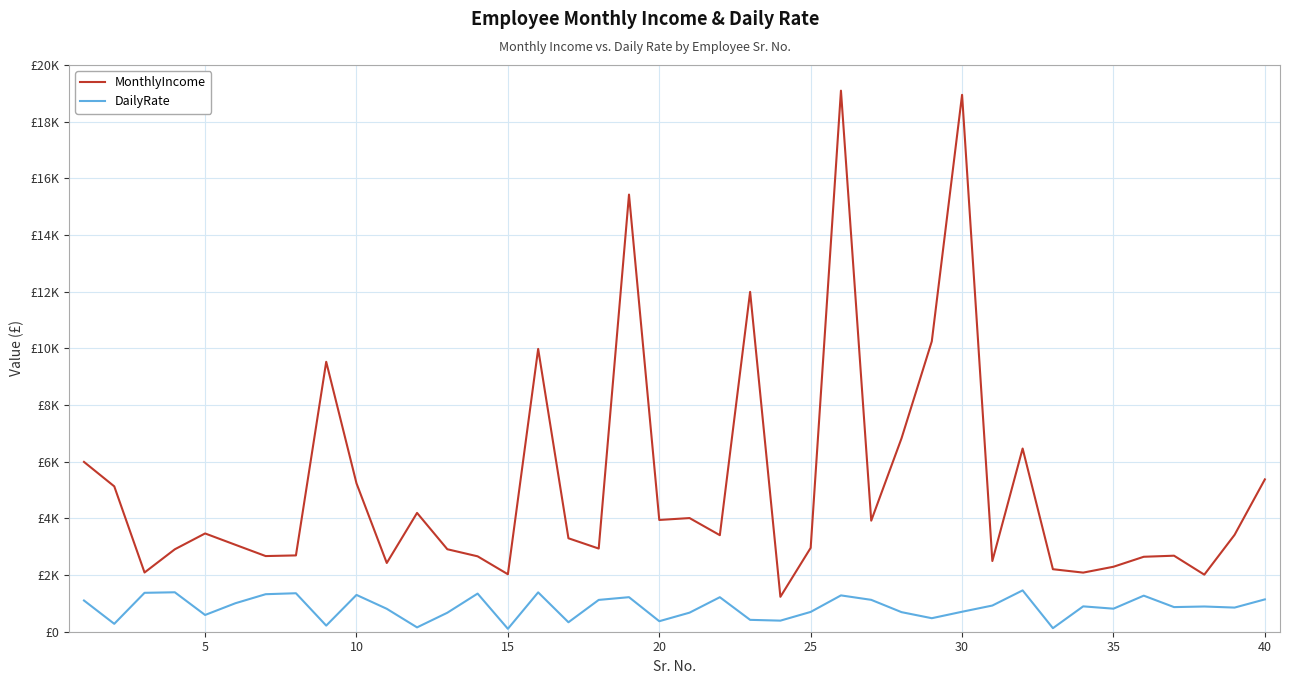

Reading left to right, what are all the values shown in this chart?

MonthlyIncome: 5993	5130	2090	2909	3468	3068	2670	2693	9526	5237	2426	4193	2911	2661	2028	9980	3298	2935	15427	3944	4011	3407	11994	1232	2960	19094	3919	6825	10248	18947	2496	6465	2206	2086	2293	2645	2683	2014	3419	5376
DailyRate: 1102	279	1373	1392	591	1005	1324	1358	216	1299	809	153	670	1346	103	1389	334	1123	1219	371	673	1218	419	391	699	1282	1125	691	477	705	924	1459	125	895	813	1273	869	890	852	1141